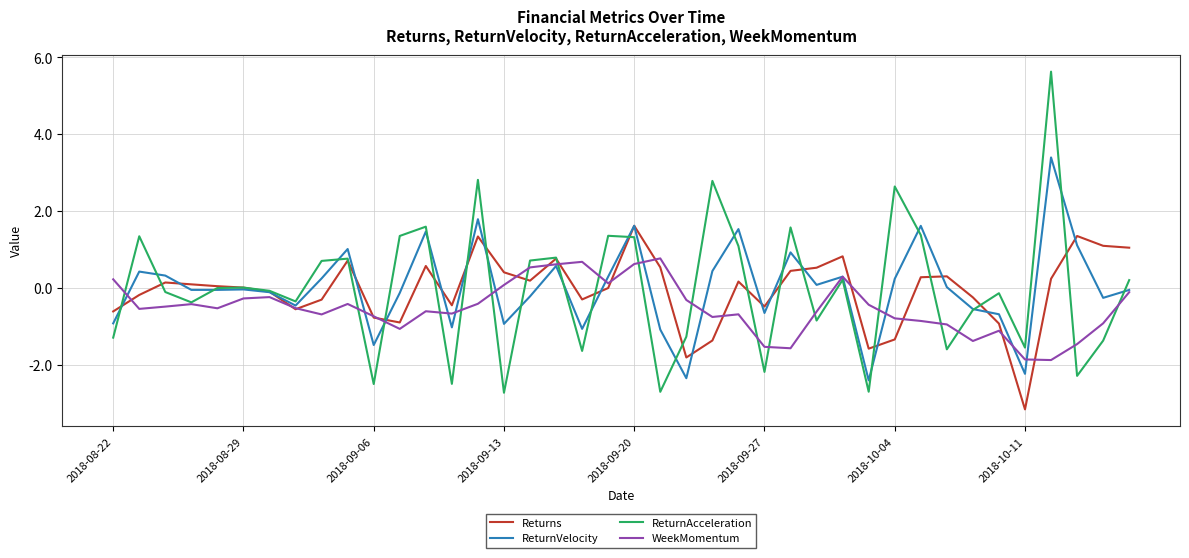

Which series has the largest range (max minus min)?

ReturnAcceleration